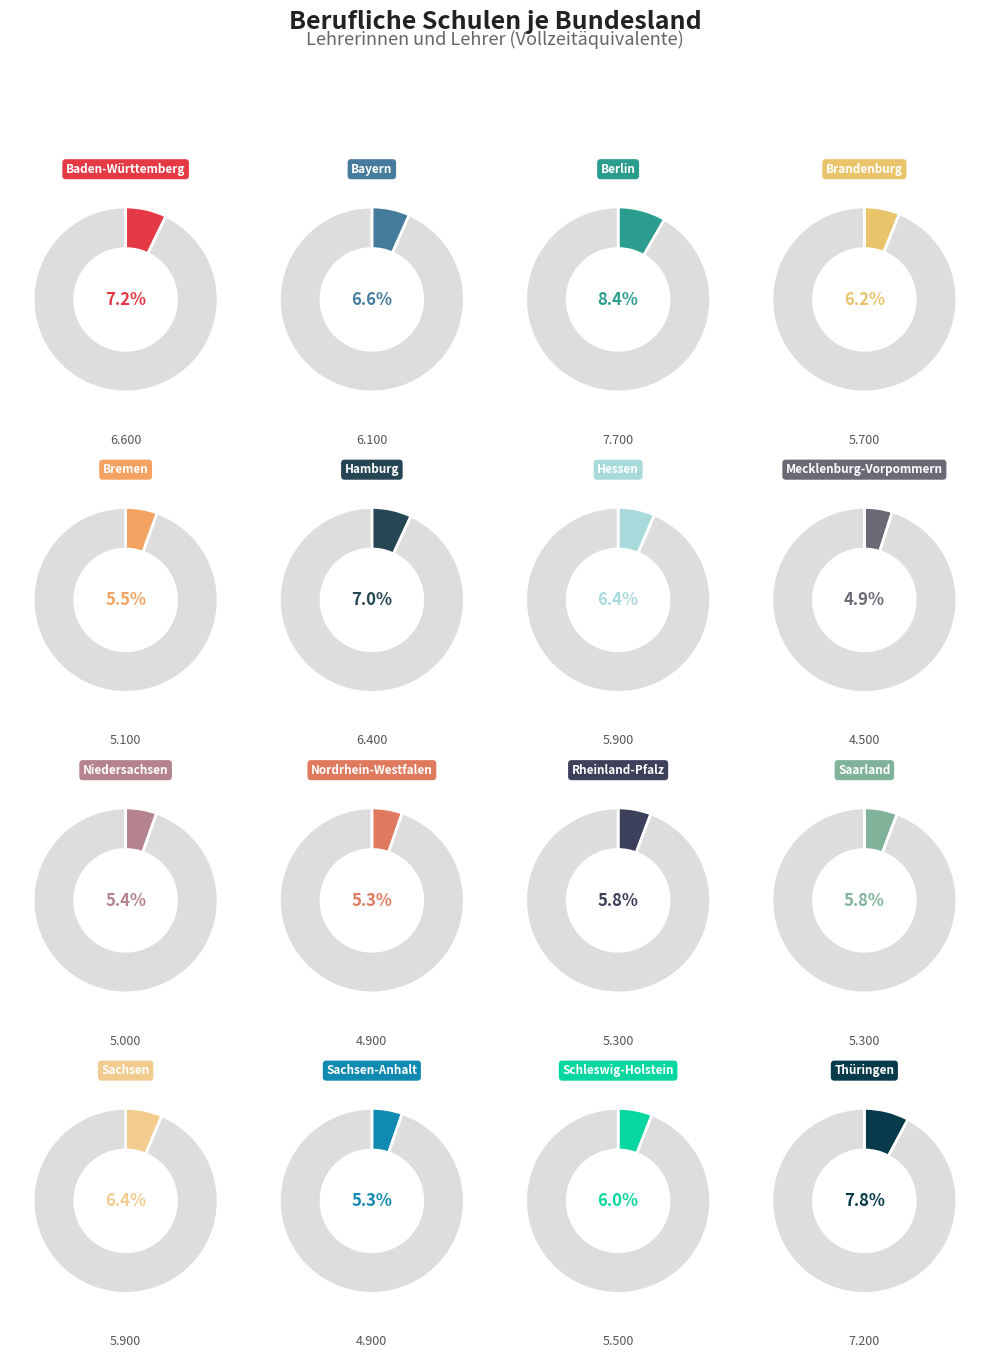

Is it true that Schleswig-Holstein is 1% of the pie?

False